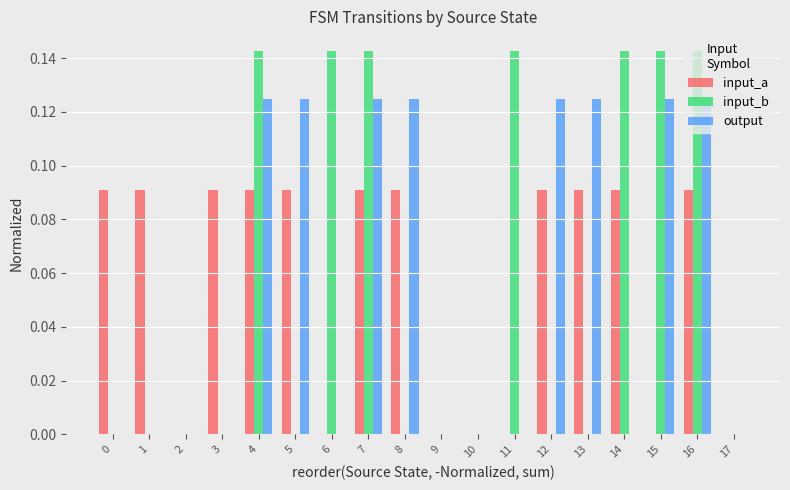

Between 2 and 6, which series saw the biggest shift?

input_b